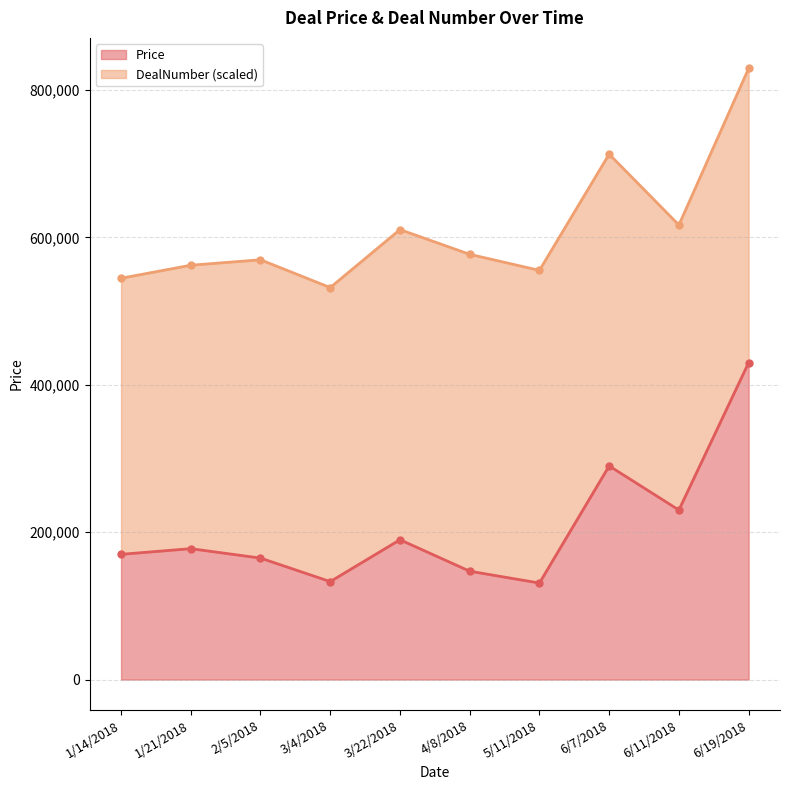

Rank the categories by value from lowest to highest.

5/11/2018, 3/4/2018, 4/8/2018, 2/5/2018, 1/14/2018, 1/21/2018, 3/22/2018, 6/11/2018, 6/7/2018, 6/19/2018